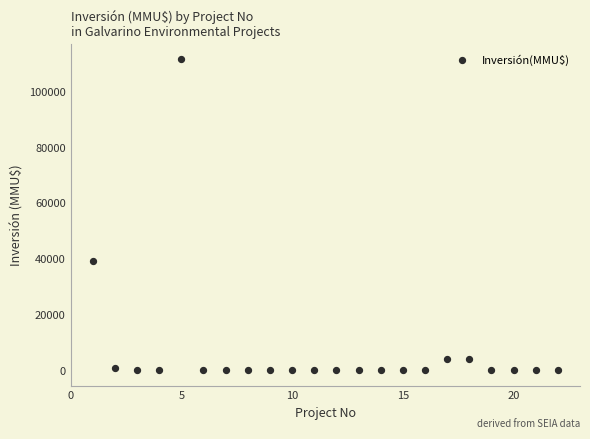

What Y value in the scatter plot is closest to 55744?

39258